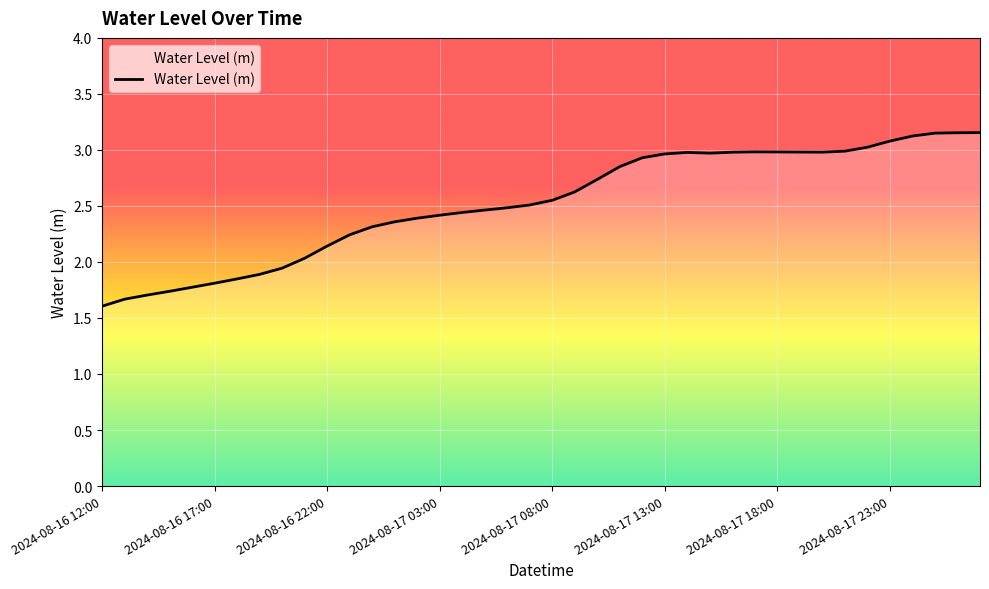

What is the smallest value displayed?

1.6